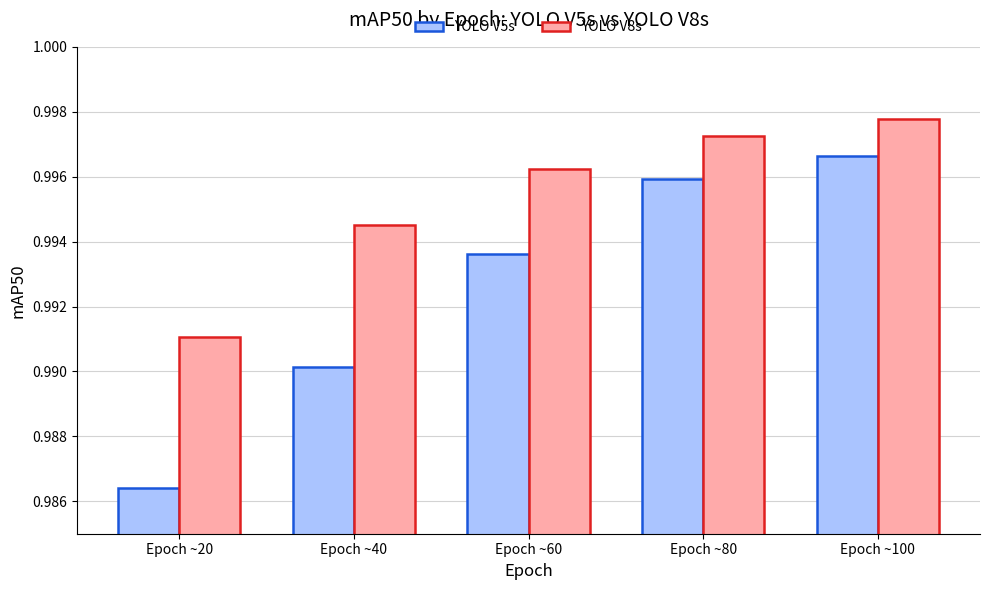

Which series has the largest total across all categories?

YOLO V8s